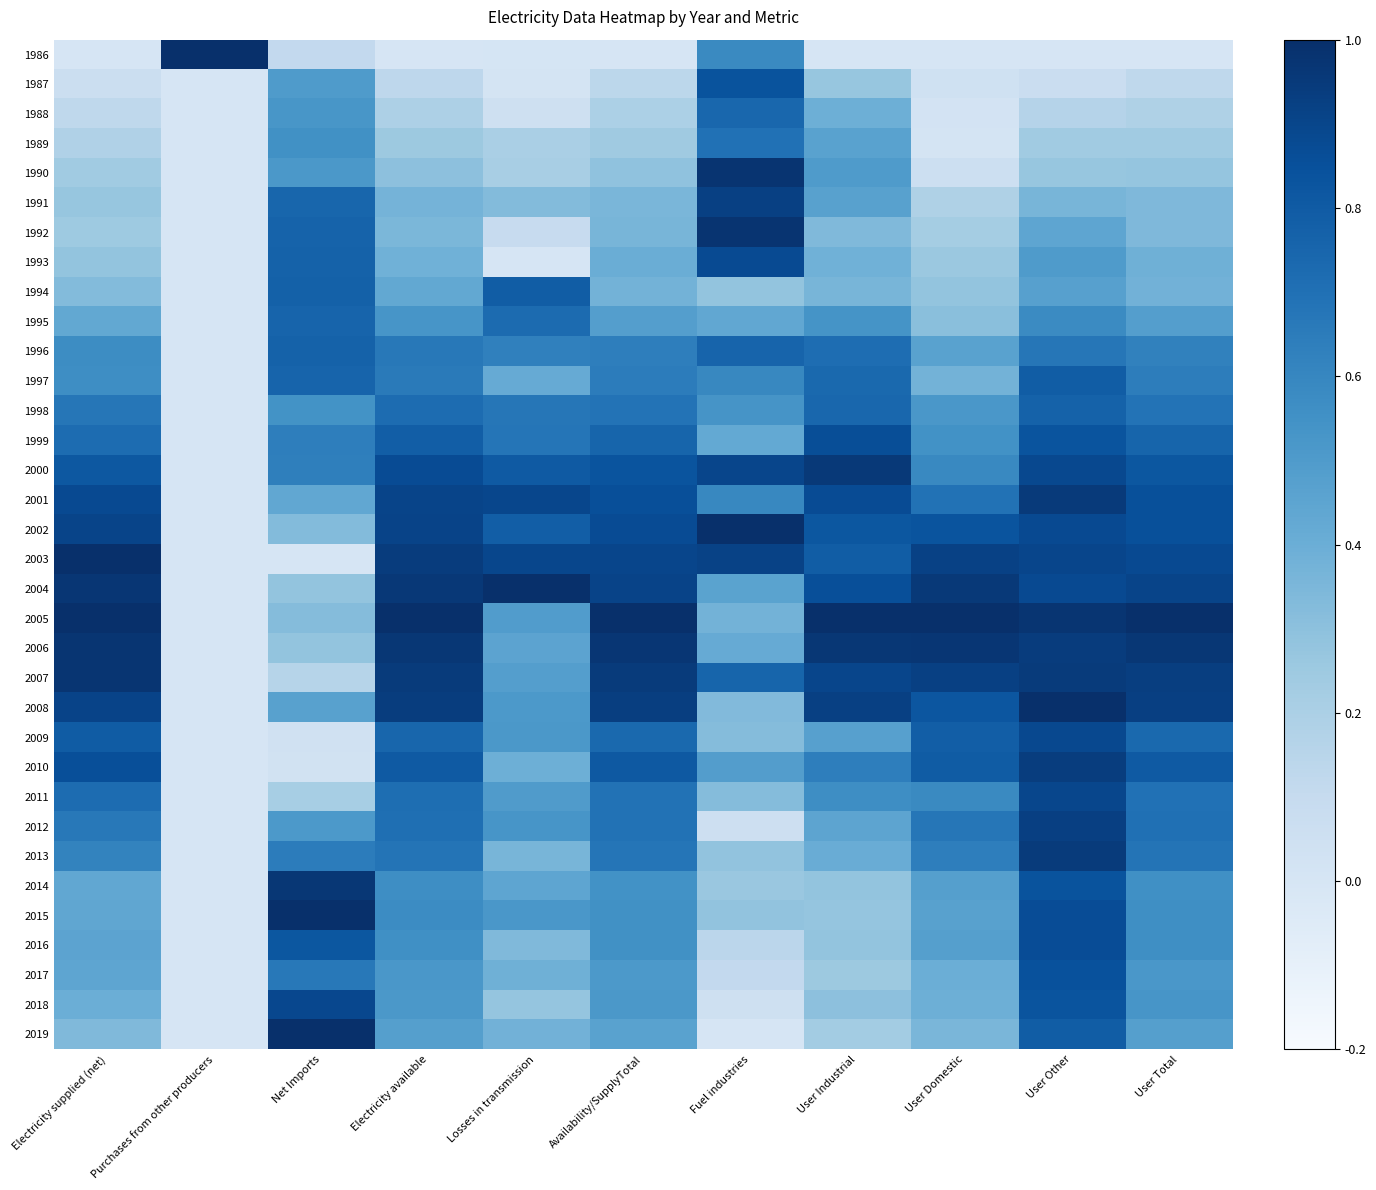

Which label corresponds to the largest value in the chart?

Electricity available